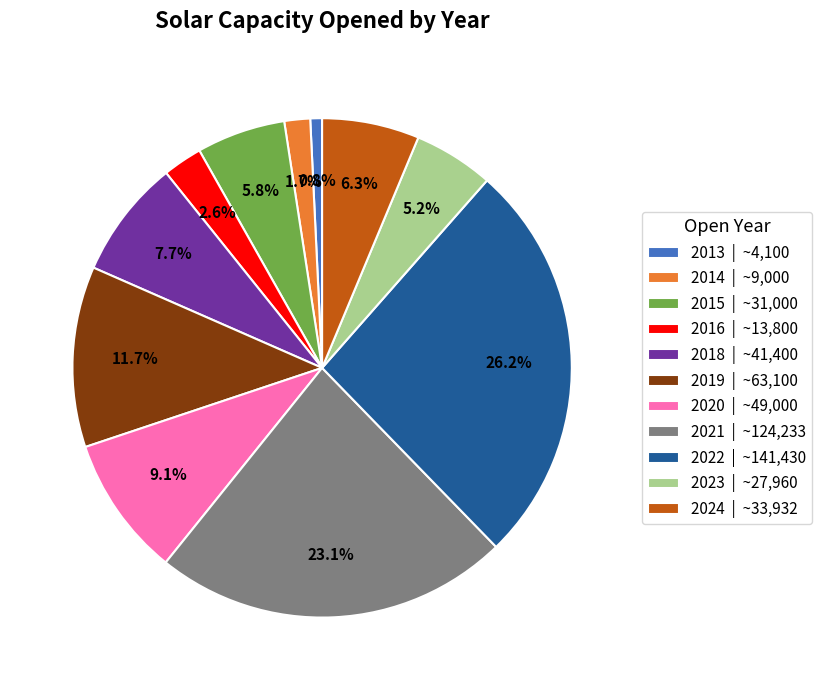

Count the number of slices in the pie.

11